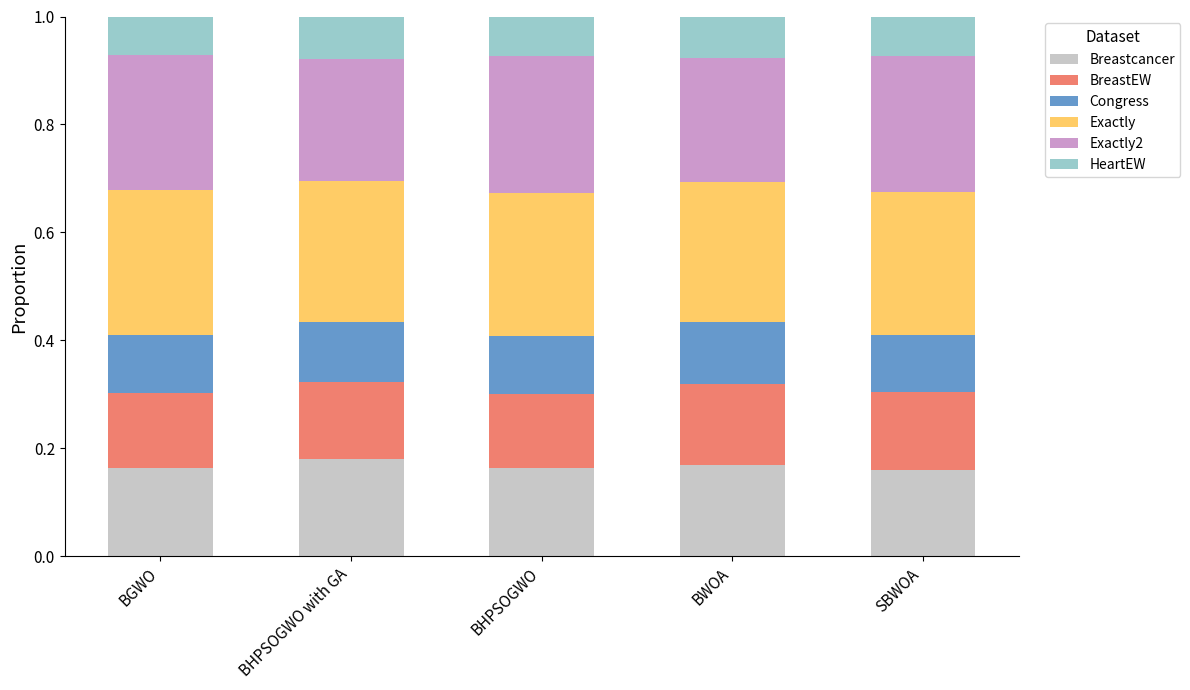

What are all the series names shown in the legend?

Breastcancer, BreastEW, Congress, Exactly, Exactly2, HeartEW